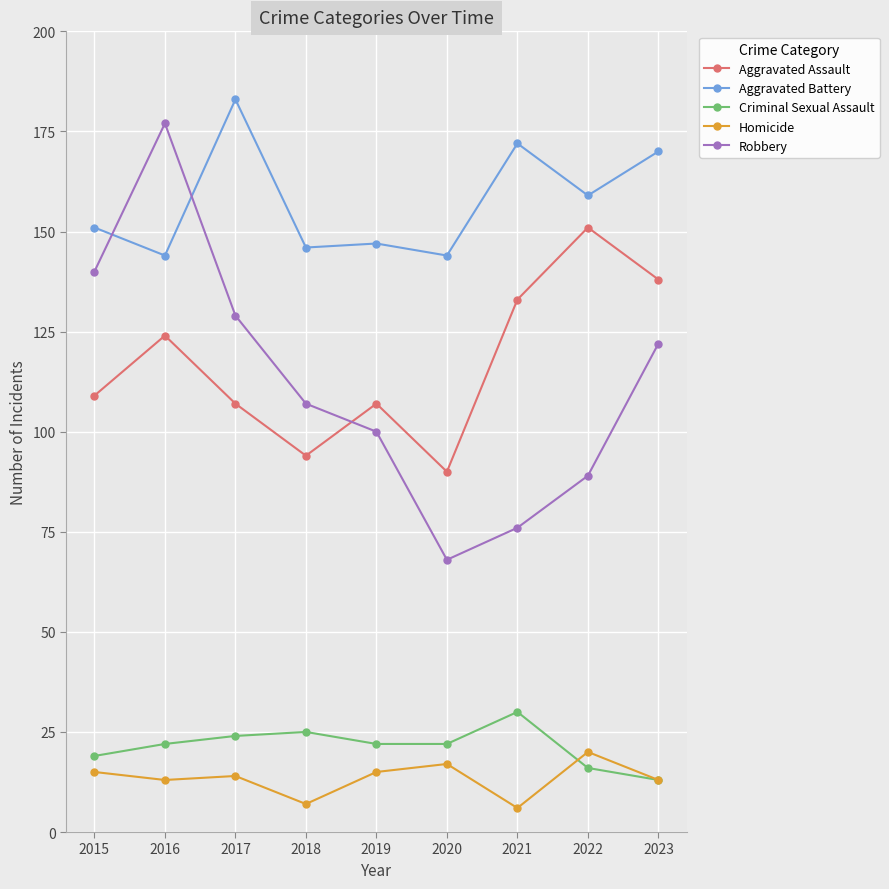

Reading left to right, transcribe all the data shown in this chart.

Aggravated Assault: 2015=109	2016=124	2017=107	2018=94	2019=107	2020=90	2021=133	2022=151	2023=138
Aggravated Battery: 2015=151	2016=144	2017=183	2018=146	2019=147	2020=144	2021=172	2022=159	2023=170
Criminal Sexual Assault: 2015=19	2016=22	2017=24	2018=25	2019=22	2020=22	2021=30	2022=16	2023=13
Homicide: 2015=15	2016=13	2017=14	2018=7	2019=15	2020=17	2021=6	2022=20	2023=13
Robbery: 2015=140	2016=177	2017=129	2018=107	2019=100	2020=68	2021=76	2022=89	2023=122